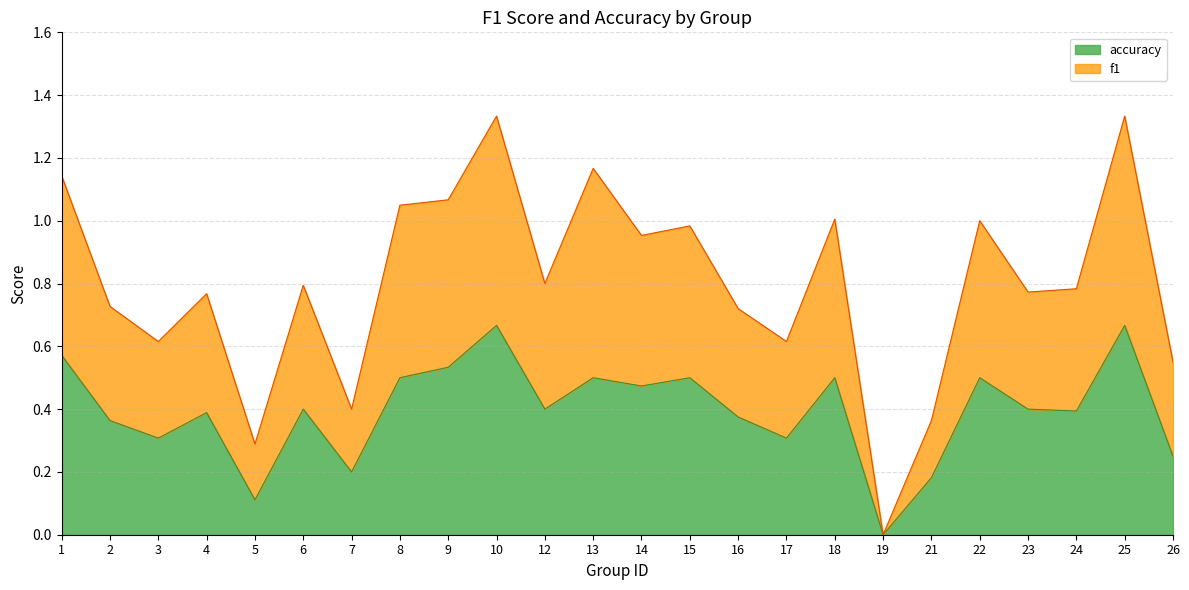

Which series has the largest total across all categories?

f1